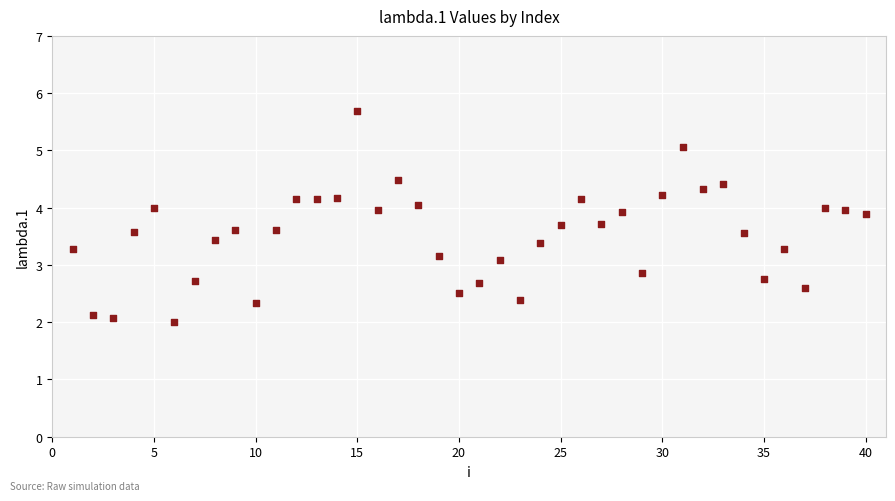

What is the range of X values (max minus min)?

39.0